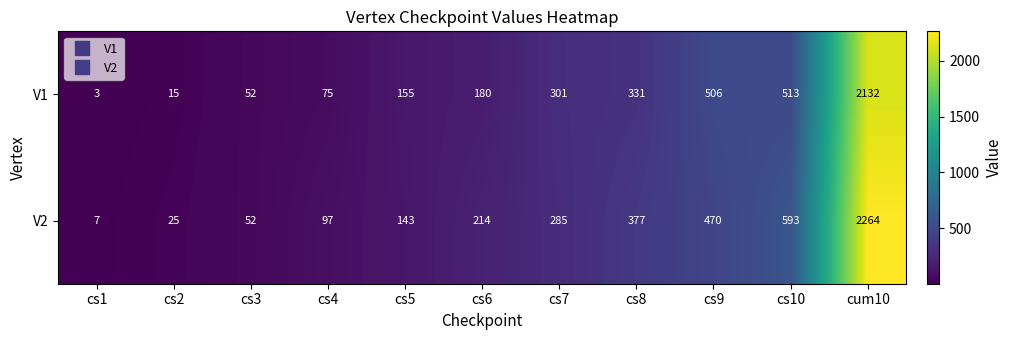

Reading right to left, extract all data points from this chart.

V1: 2132	513	506	331	301	180	155	75	52	15	3
V2: 2264	593	470	377	285	214	143	97	52	25	7